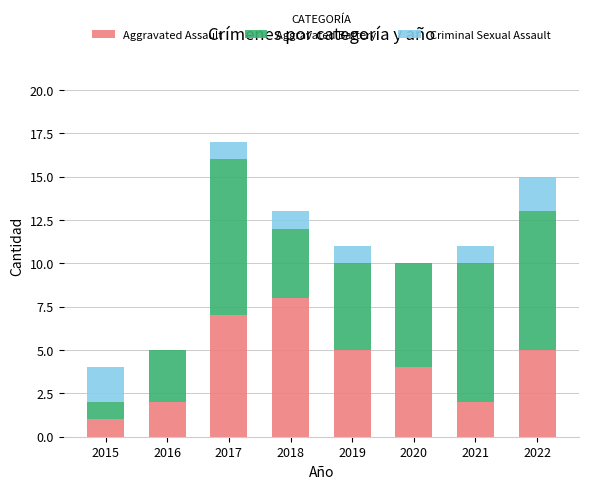

What is the total value across all series at 2018?

13